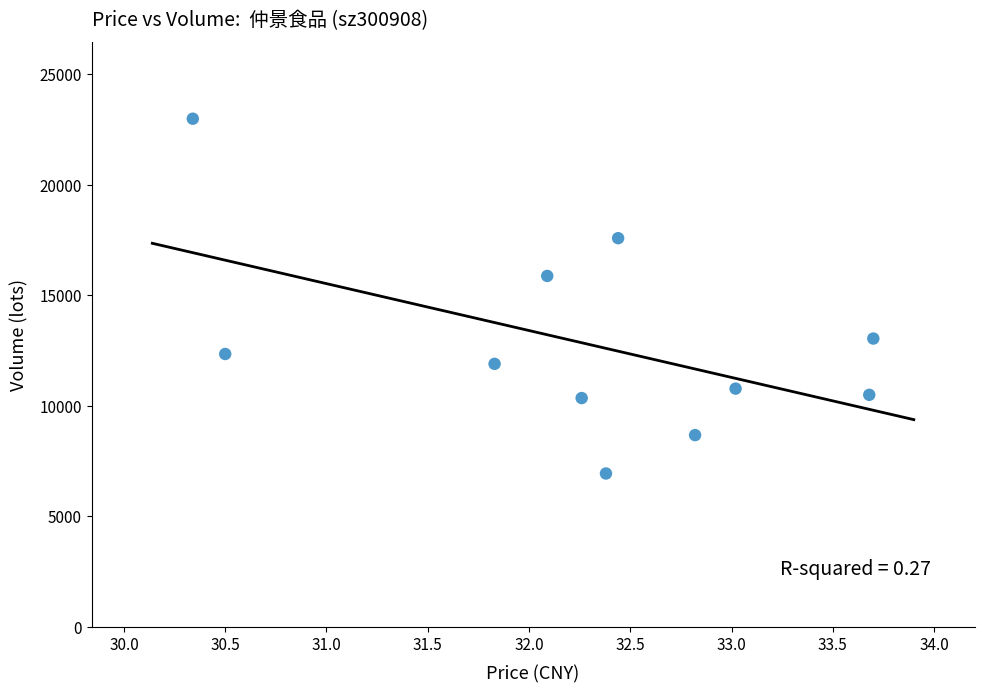

What is the range of Y values (max minus min)?

16053